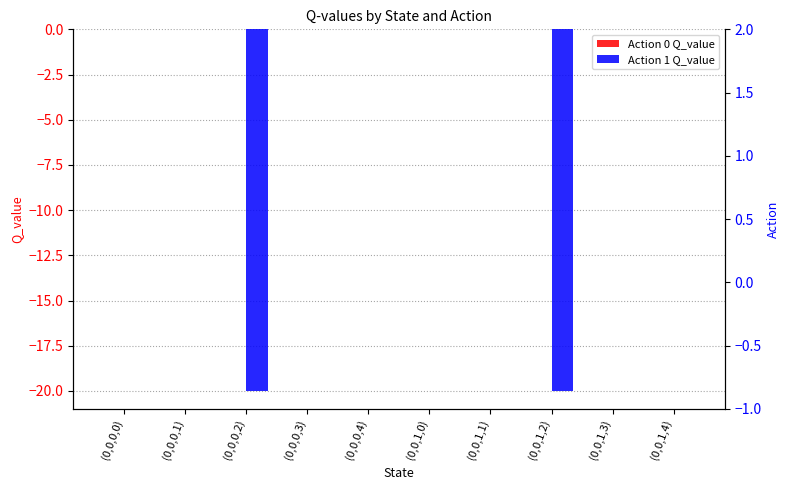

Reading left to right, extract all data points from this chart.

Action 0 Q_value: (0,0,0,0)=0.0	(0,0,0,1)=0.0	(0,0,0,2)=0.0	(0,0,0,3)=0.0	(0,0,0,4)=0.0	(0,0,1,0)=0.0	(0,0,1,1)=0.0	(0,0,1,2)=0.0	(0,0,1,3)=0.0	(0,0,1,4)=0.0
Action 1 Q_value: (0,0,0,0)=0.0	(0,0,0,1)=0.0	(0,0,0,2)=-20.0	(0,0,0,3)=0.0	(0,0,0,4)=0.0	(0,0,1,0)=0.0	(0,0,1,1)=0.0	(0,0,1,2)=-20.0	(0,0,1,3)=0.0	(0,0,1,4)=0.0